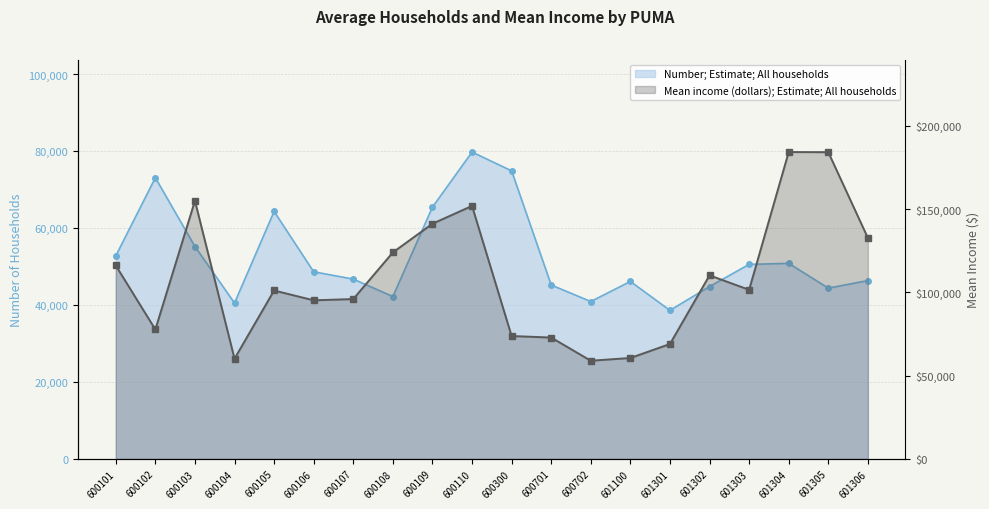

What is the value of the Number; Estimate; All households point at the 7th from the left?

46770